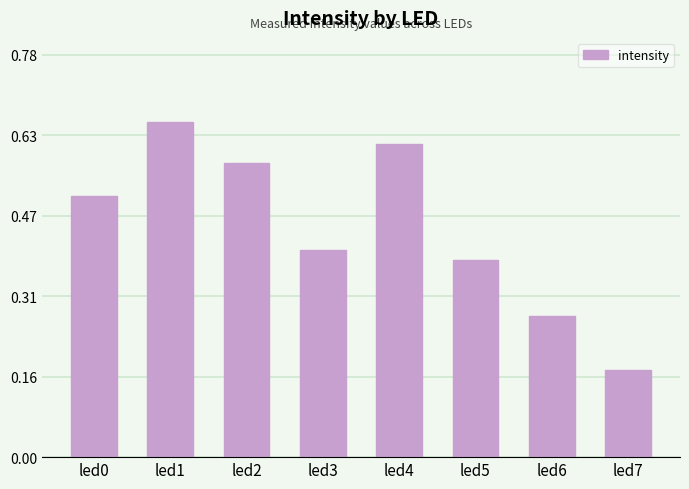

Which has a higher value, led4 or led0?

led4